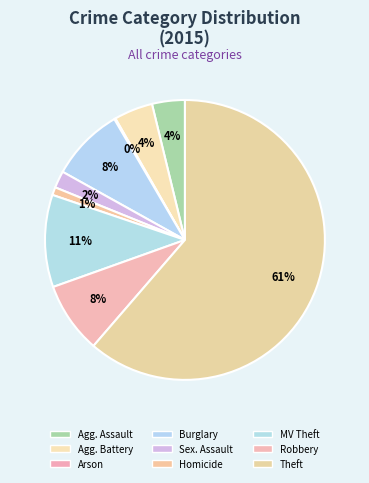

Which slice is the smallest?

Arson